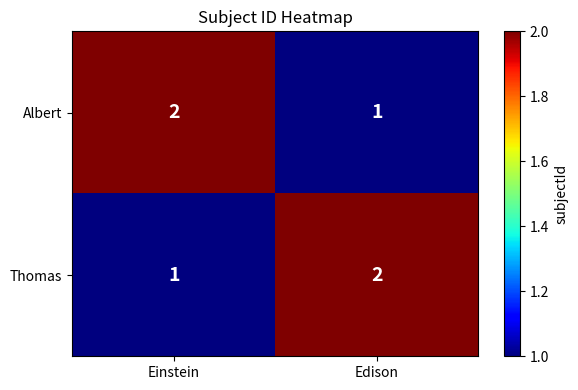

What is the difference between the highest and lowest values at Edison?

1